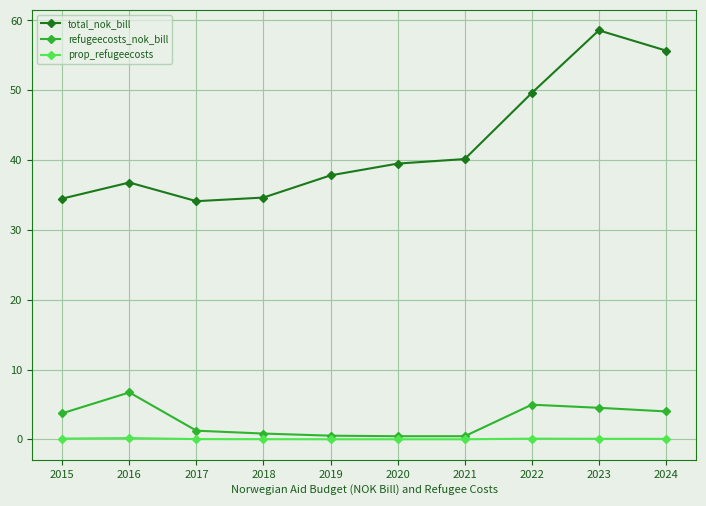

The value of total_nok_bill at 2017 is 34.1. True or false?

True